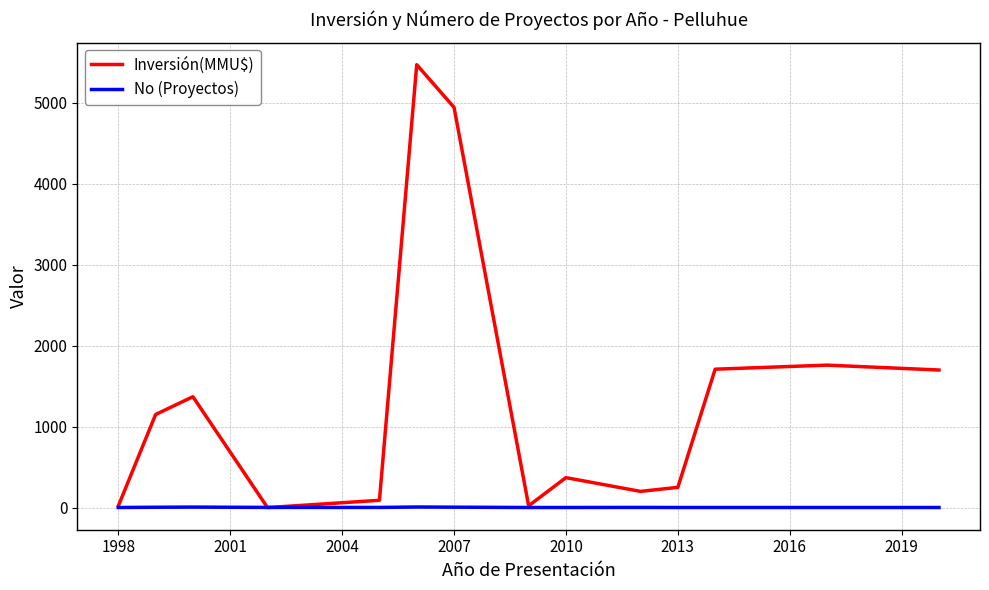

Which series has the widest spread of values?

Inversión(MMU$)